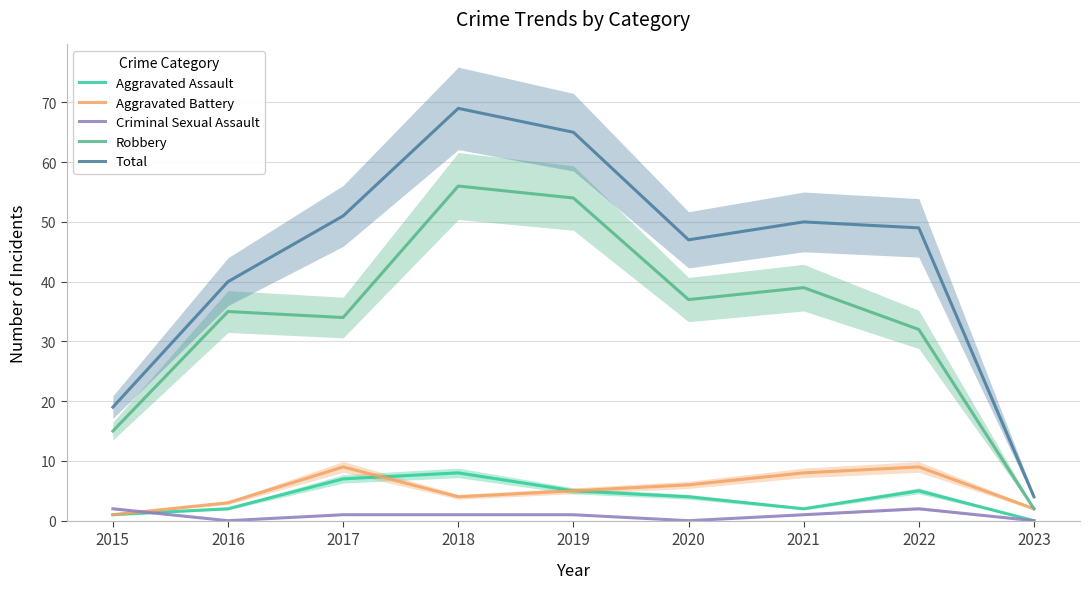

Reading right to left, transcribe all the data shown in this chart.

Aggravated Assault: 2023=0	2022=5	2021=2	2020=4	2019=5	2018=8	2017=7	2016=2	2015=1
Aggravated Battery: 2023=2	2022=9	2021=8	2020=6	2019=5	2018=4	2017=9	2016=3	2015=1
Criminal Sexual Assault: 2023=0	2022=2	2021=1	2020=0	2019=1	2018=1	2017=1	2016=0	2015=2
Robbery: 2023=2	2022=32	2021=39	2020=37	2019=54	2018=56	2017=34	2016=35	2015=15
Total: 2023=4	2022=49	2021=50	2020=47	2019=65	2018=69	2017=51	2016=40	2015=19